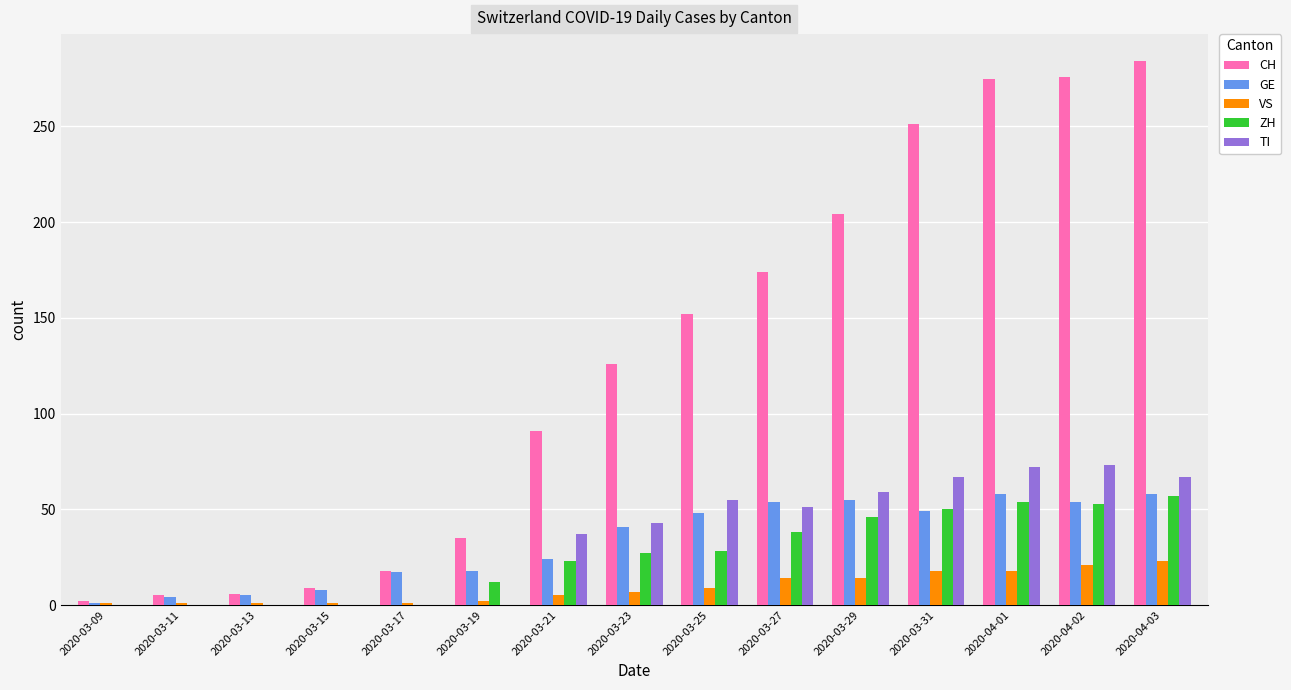

Read the TI value at 2020-03-25, to the nearest 5.

55